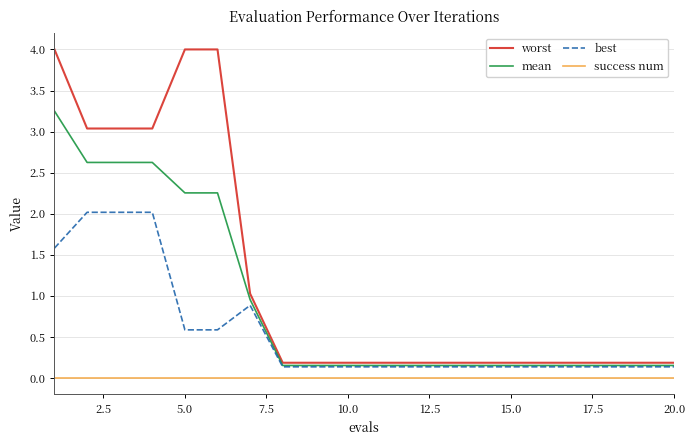

What is the difference between the second highest and minimum values in the mean series?

2.5